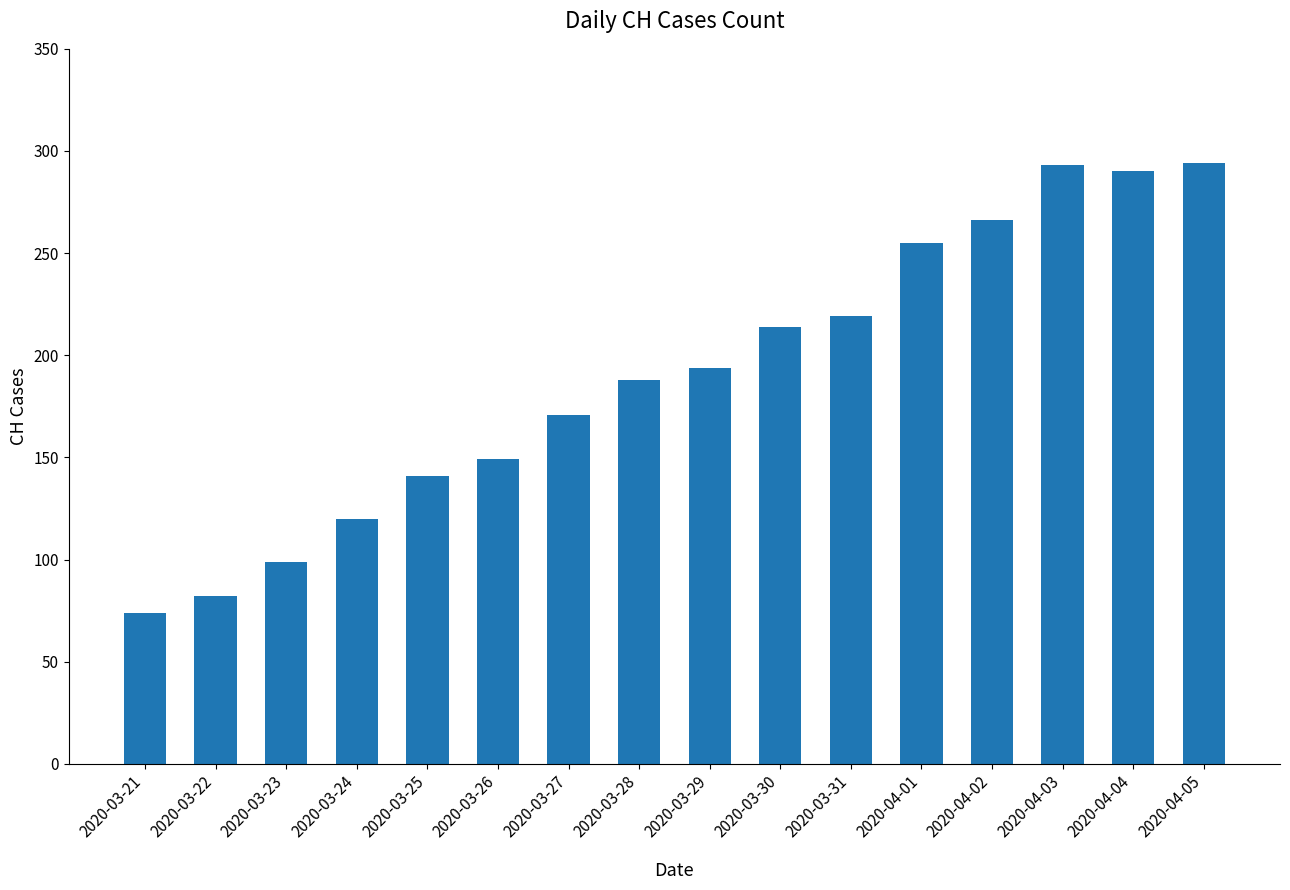

What is the label of the 9th bar from the left?

2020-03-29